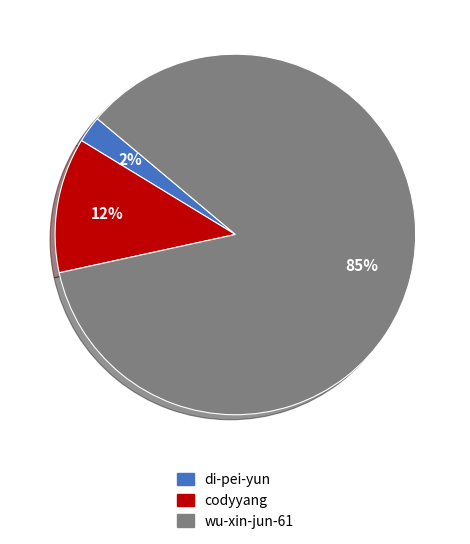

Rank the categories by value from highest to lowest.

wu-xin-jun-61, codyyang, di-pei-yun